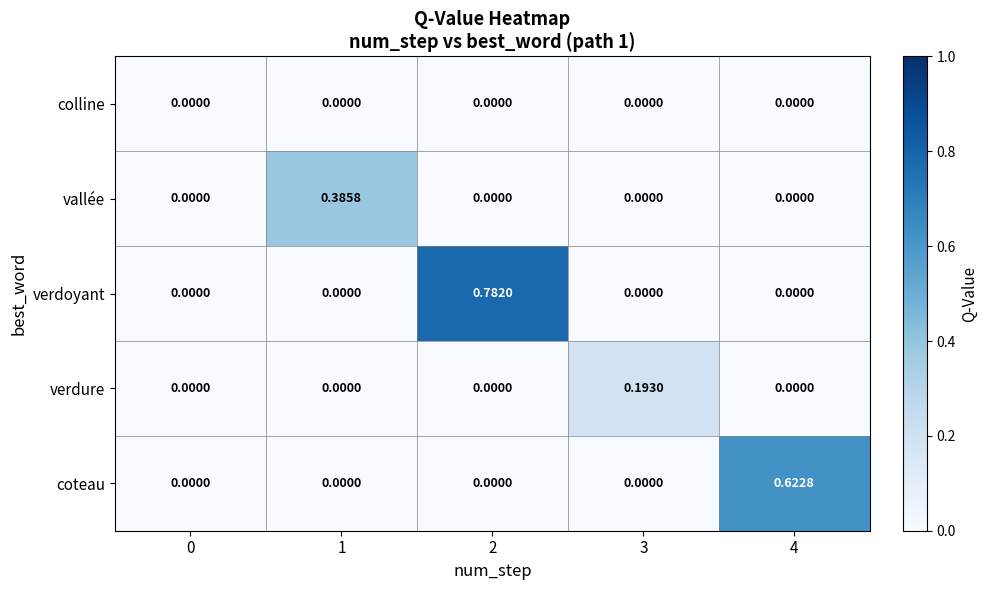

List the series in order of their overall mean, lowest first.

colline, verdure, vallée, coteau, verdoyant